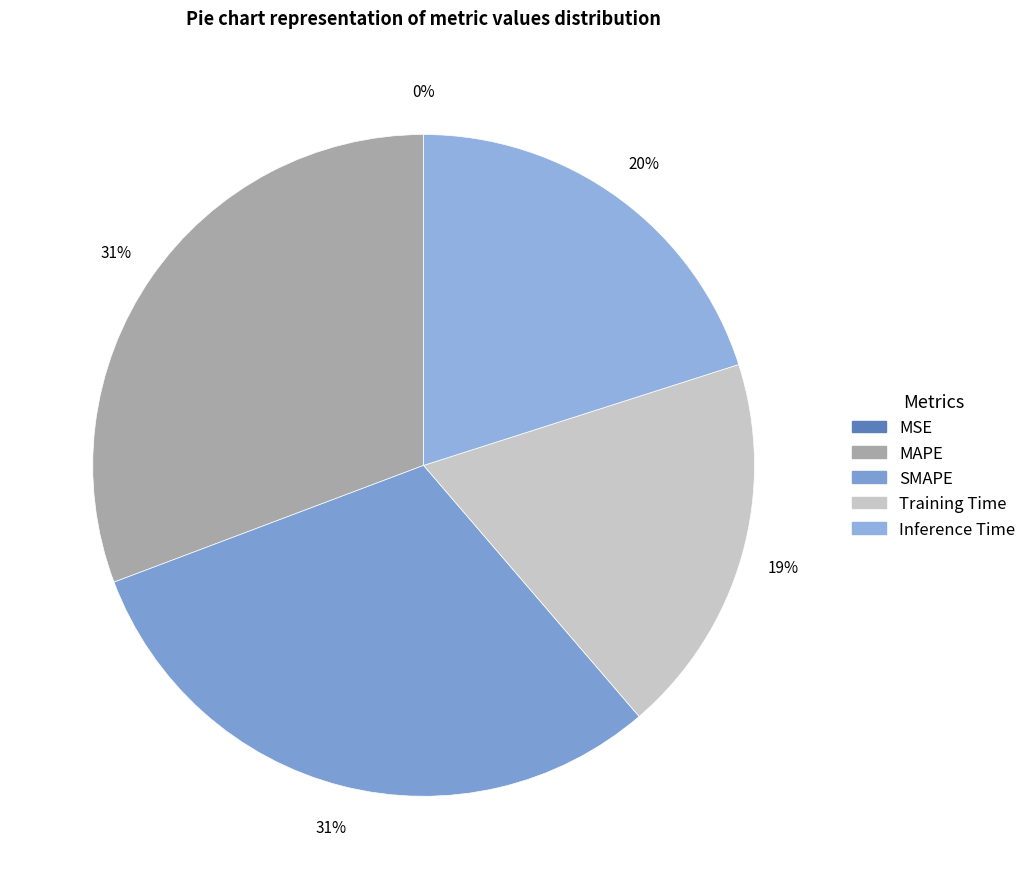

Is it true that MSE is 0% of the pie?

True